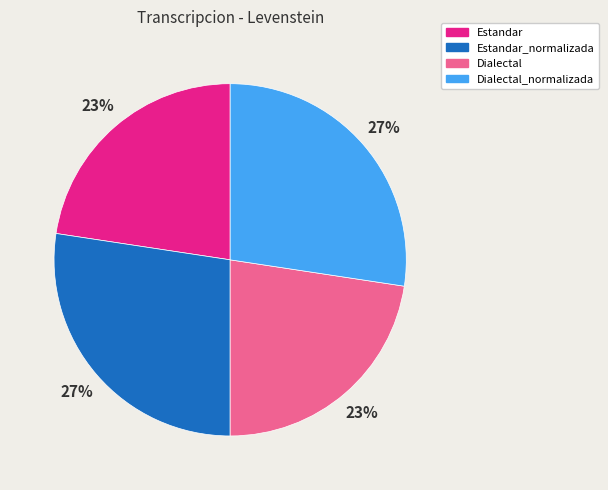

To the nearest percent, what percentage of the pie is Dialectal_normalizada?

27%